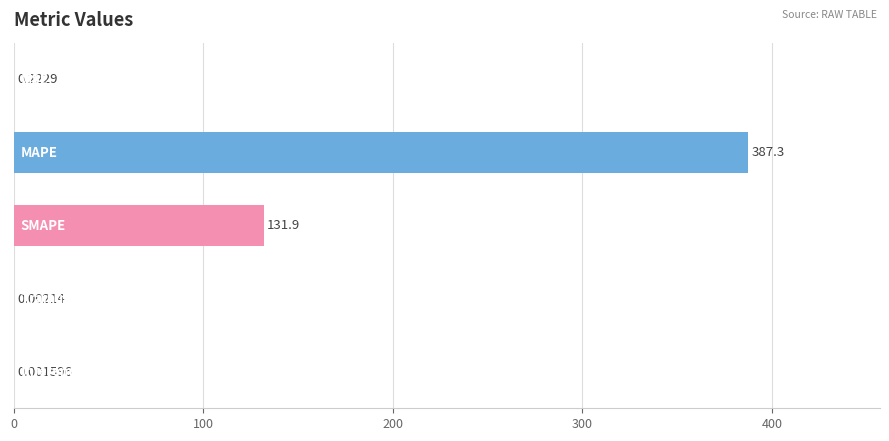

How many data points does each series have?

5